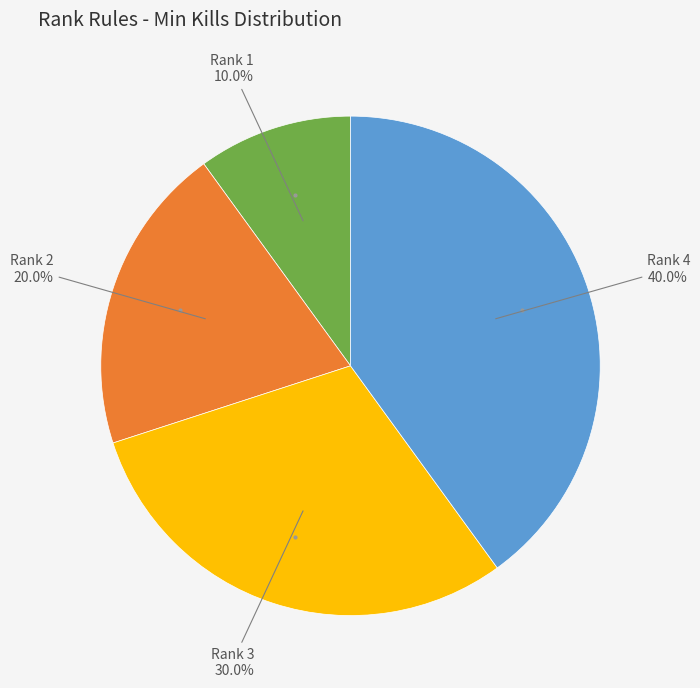

Is there a majority slice in this chart?

No